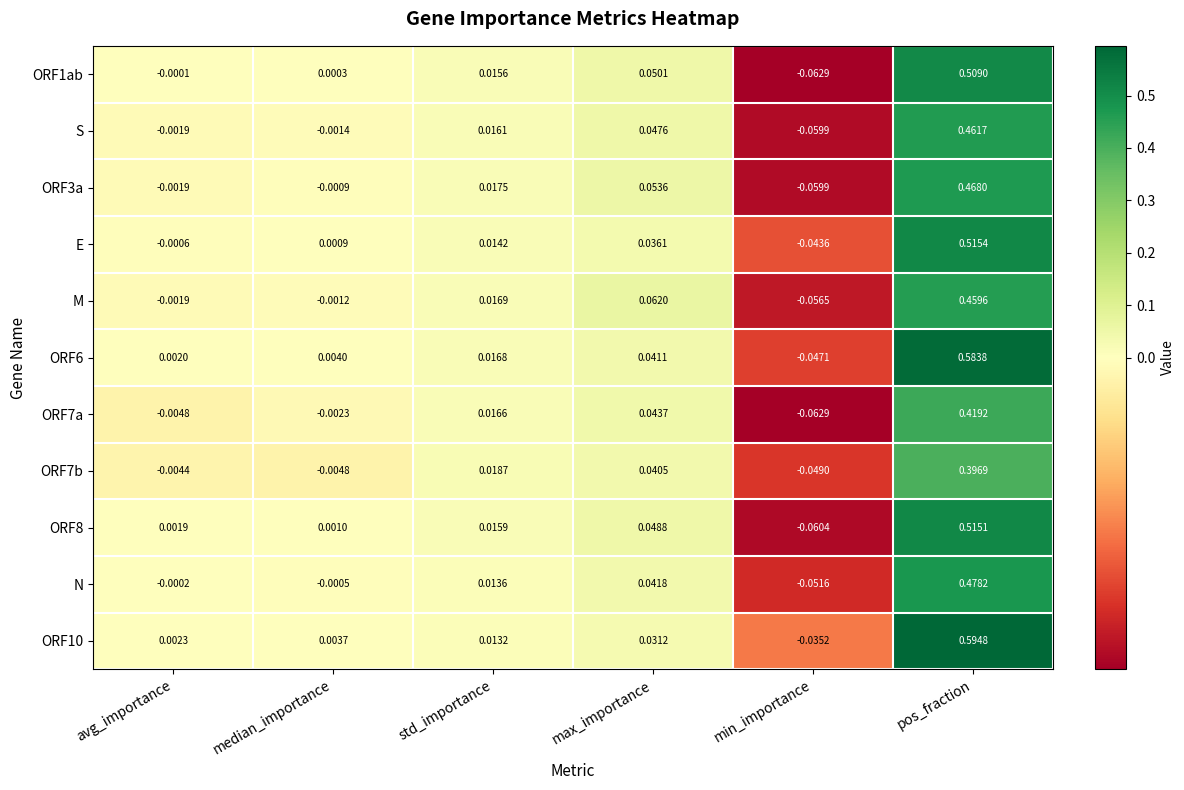

Which category has the lowest value in the ORF10 series?

min_importance